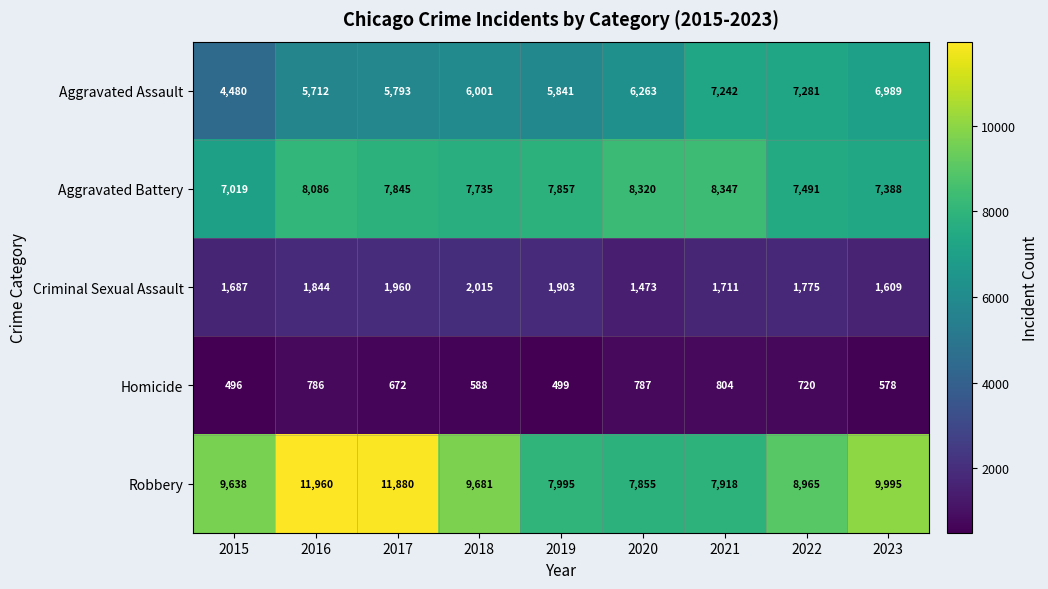

What is the sum of the Criminal Sexual Assault values at 2018 and 2022?

3790